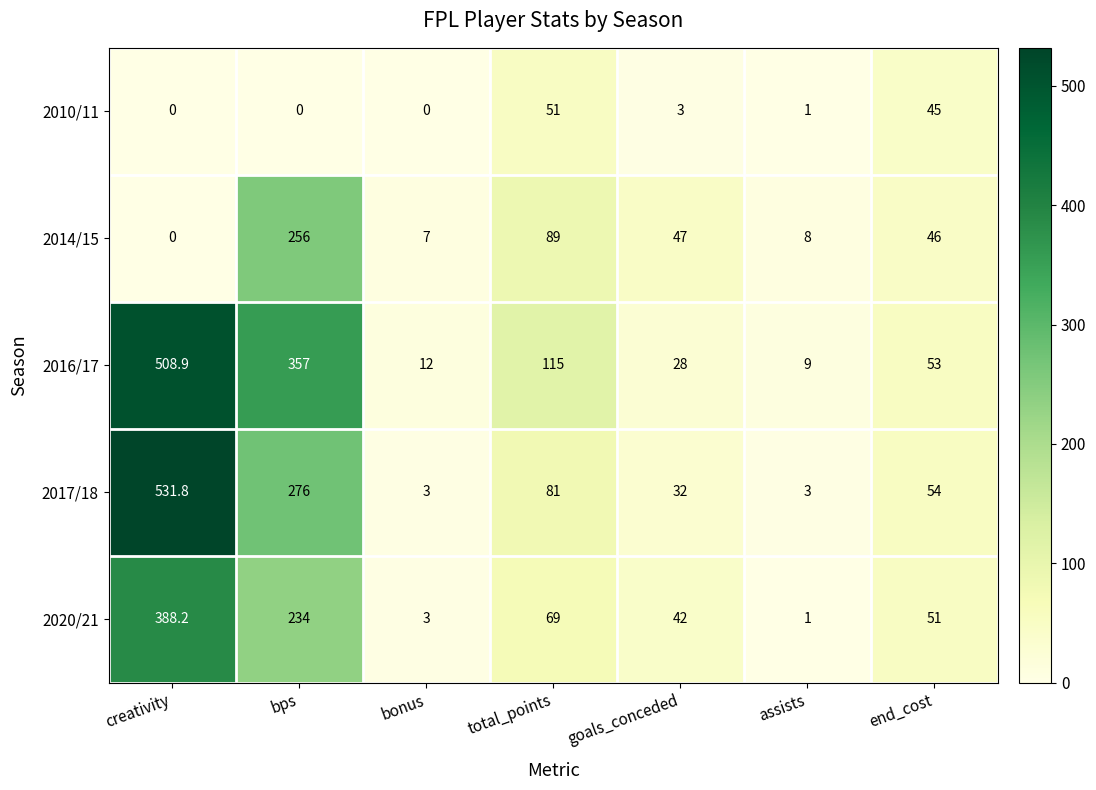

What is the maximum value for 2014/15?

256.0